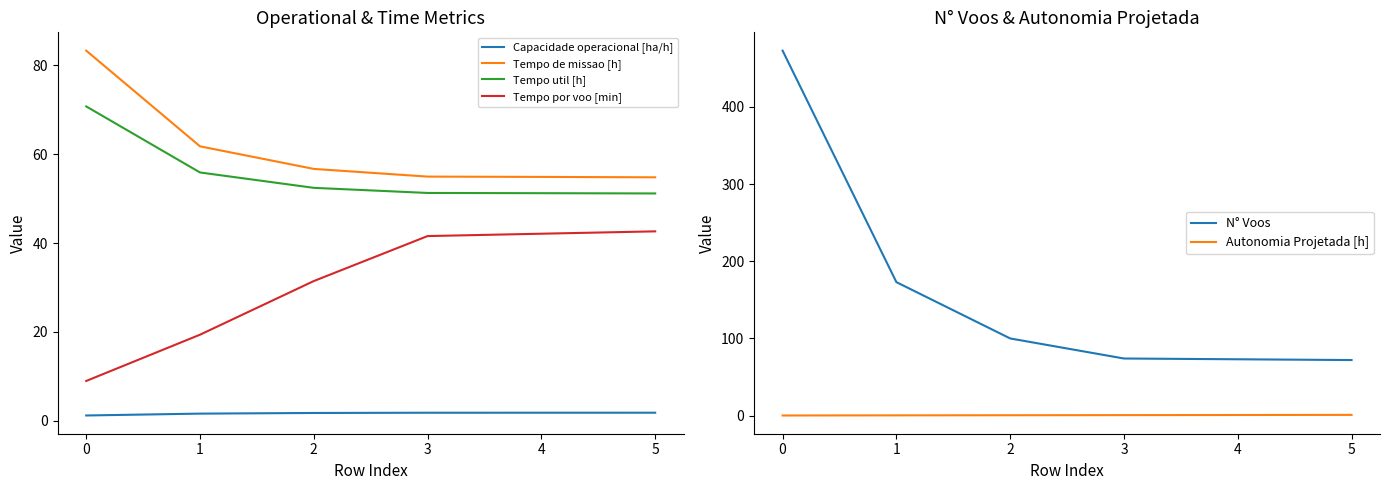

How many distinct data groups are displayed?

6